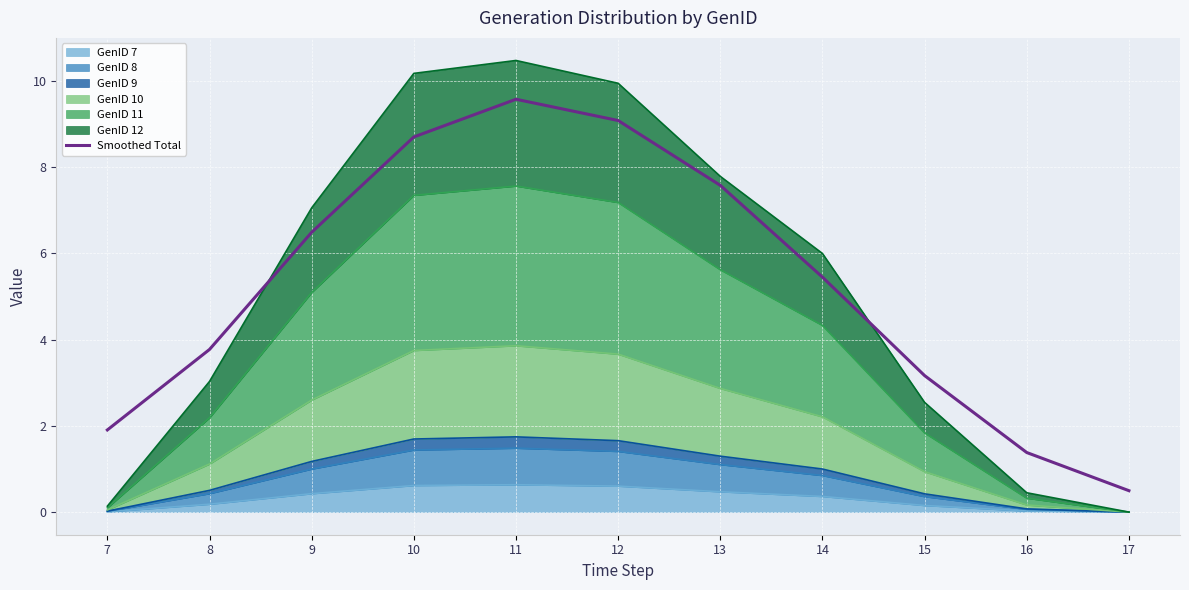

Reading left to right, list all the values displayed in this chart.

1.9	3.8	6.5	8.7	9.6	9.1	7.6	5.4	3.2	1.4	0.5